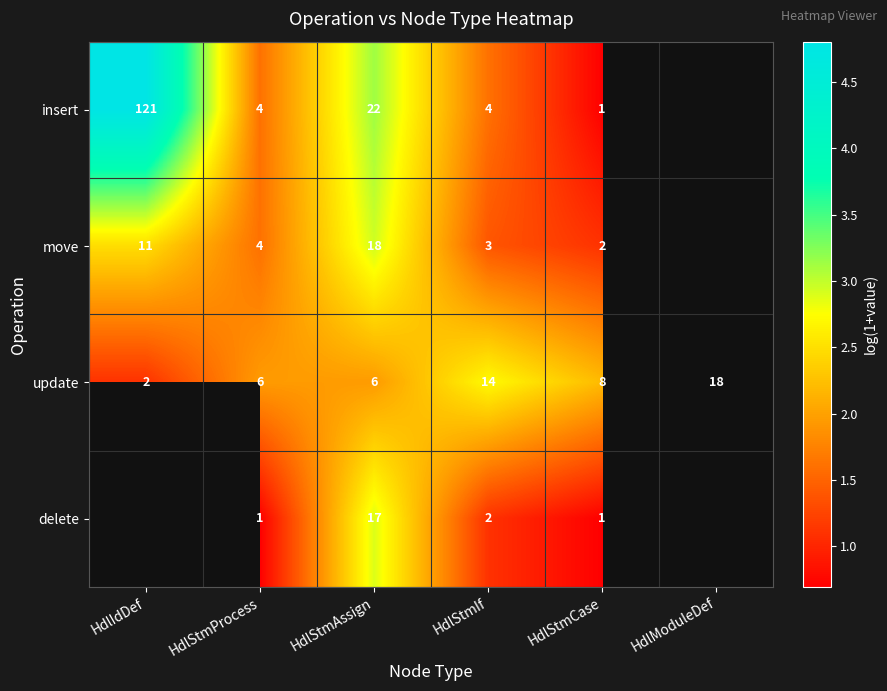

Count the number of categories in the chart.

6